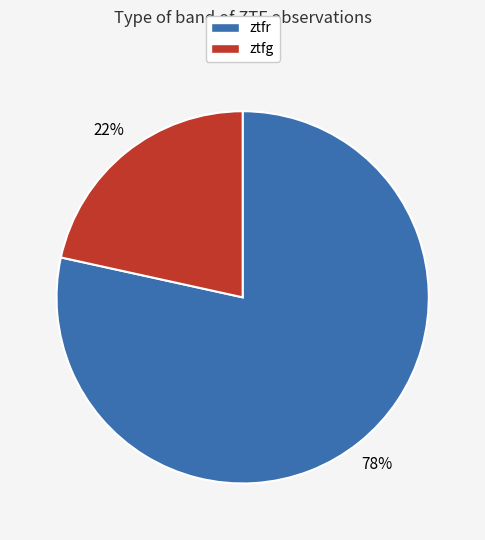

What is the smallest slice in the pie chart?

ztfg